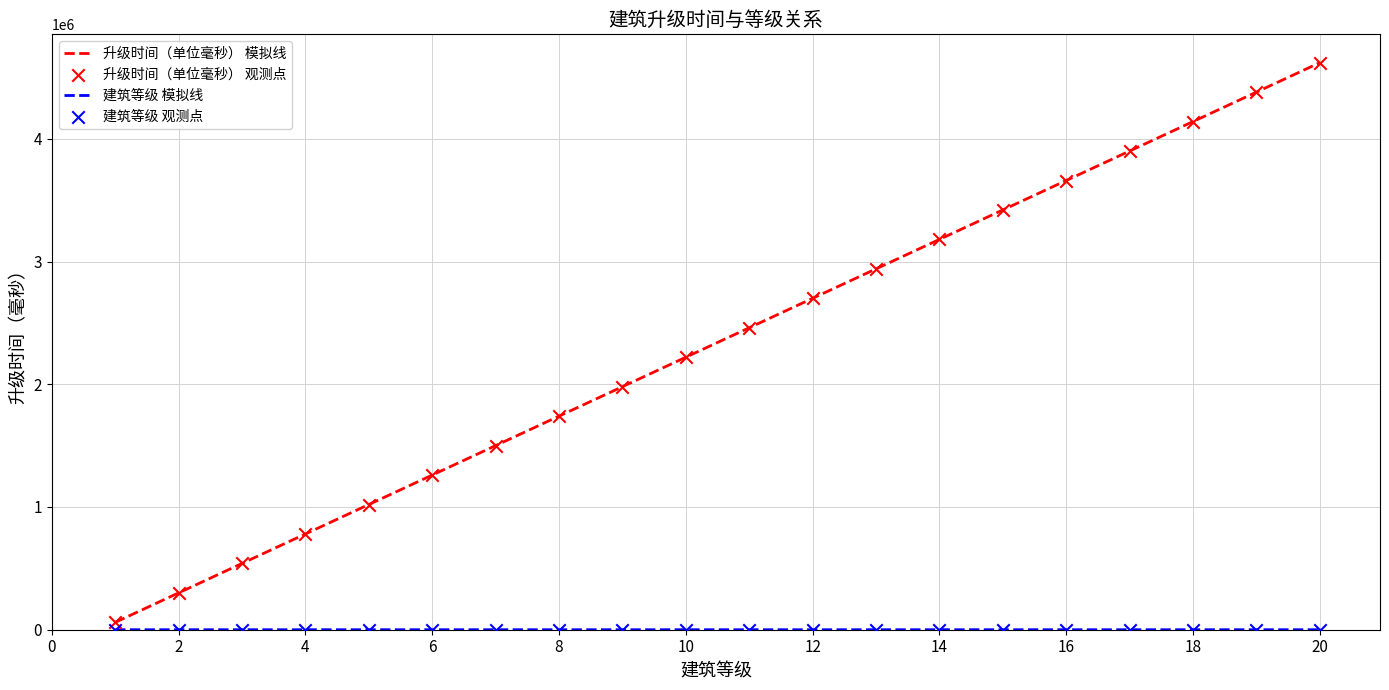

Which series has the largest total across all categories?

升级时间（单位毫秒） 模拟线